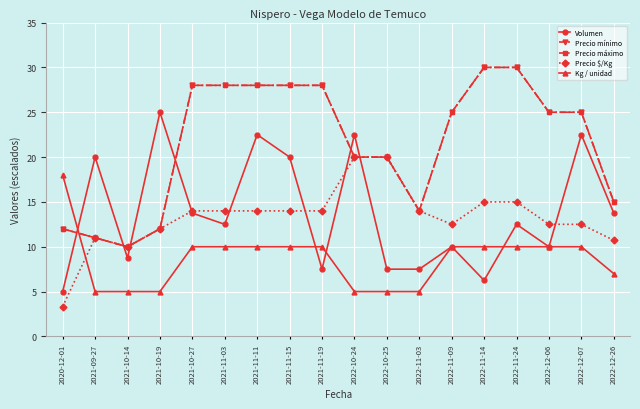

Which category has the highest value in the Precio máximo series?

2022-11-14